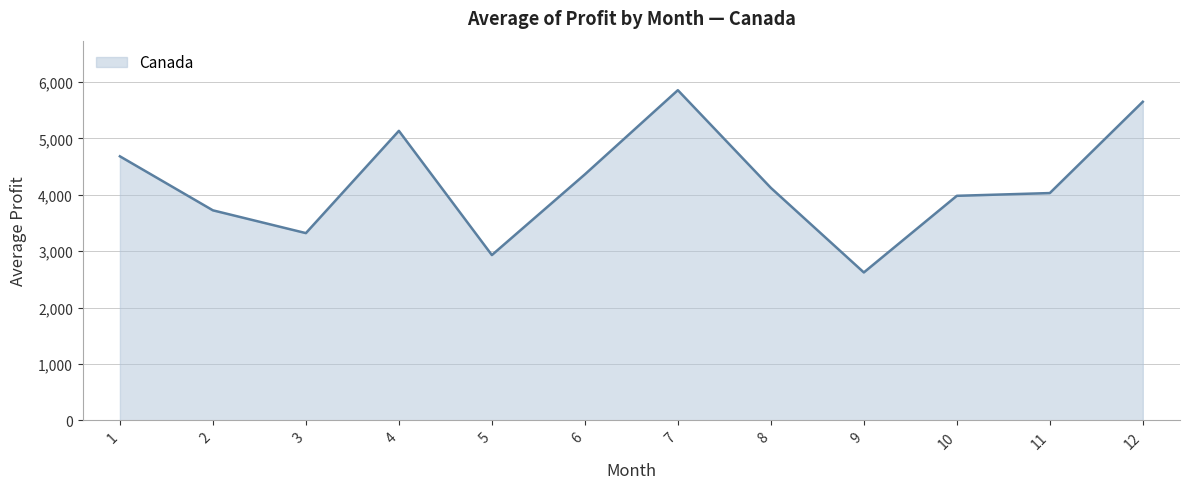

Which has a higher value, 7 or 1?

7